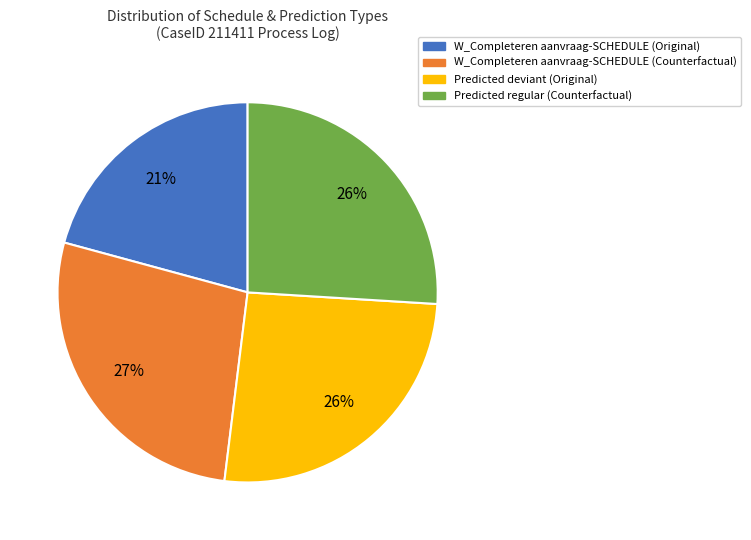

Does any single category account for the majority?

No